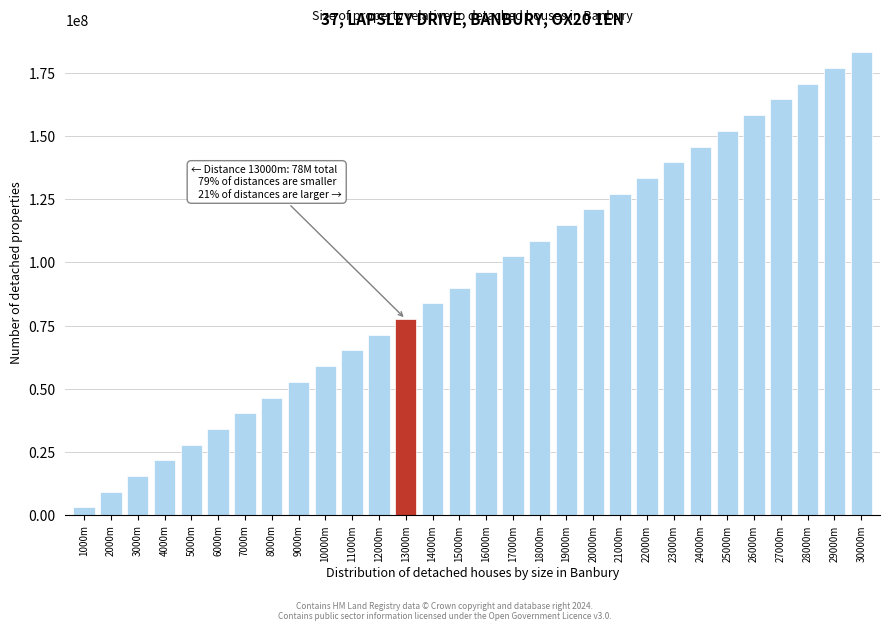

Reading right to left, extract all data points from this chart.

183138999.6	176930935.1	170722866.8	164514794.7	158306719.1	152098640.1	145890557.7	139682472.1	133474383.5	127266292.1	121058197.8	114850100.9	108642001.5	102433899.8	96225795.8	90017689.7	83809581.7	77601471.9	71393360.3	65185247.2	58977132.7	52769016.9	46560900.0	40352782.0	34144663.2	27936543.6	21728423.5	15520302.8	9312181.8	3104060.6